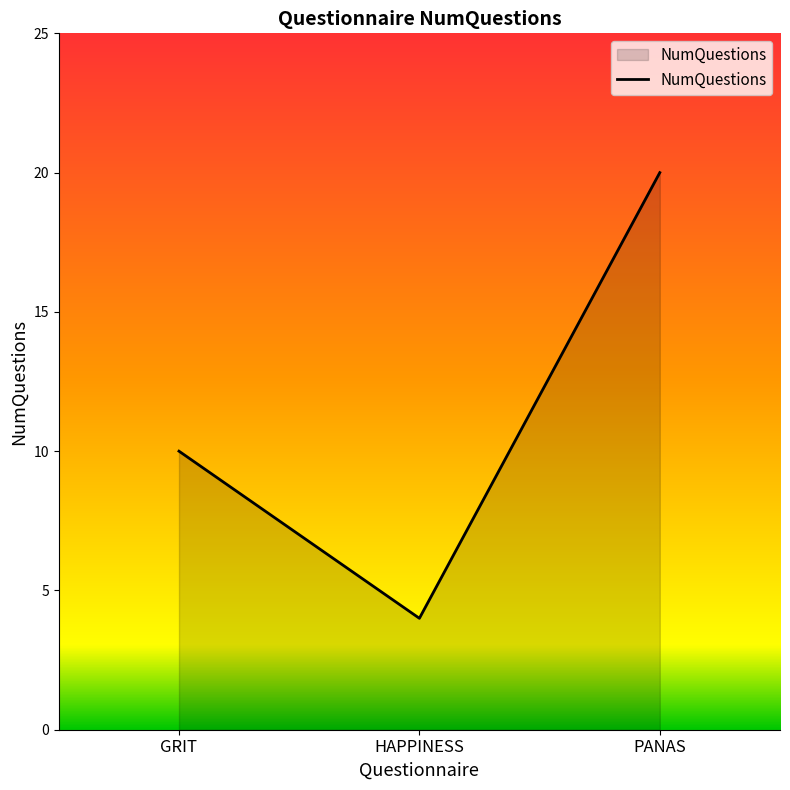

What is the difference between the values at PANAS and HAPPINESS?

16